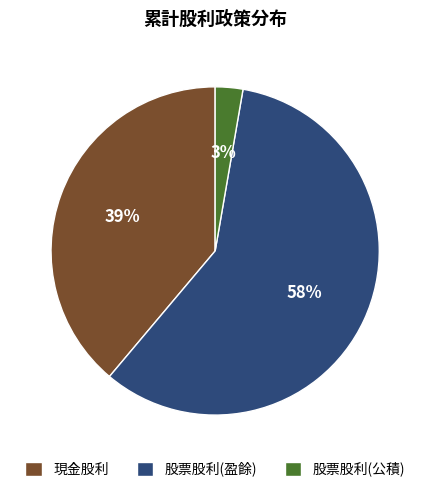

Which slice is the largest?

股票股利(盈餘)